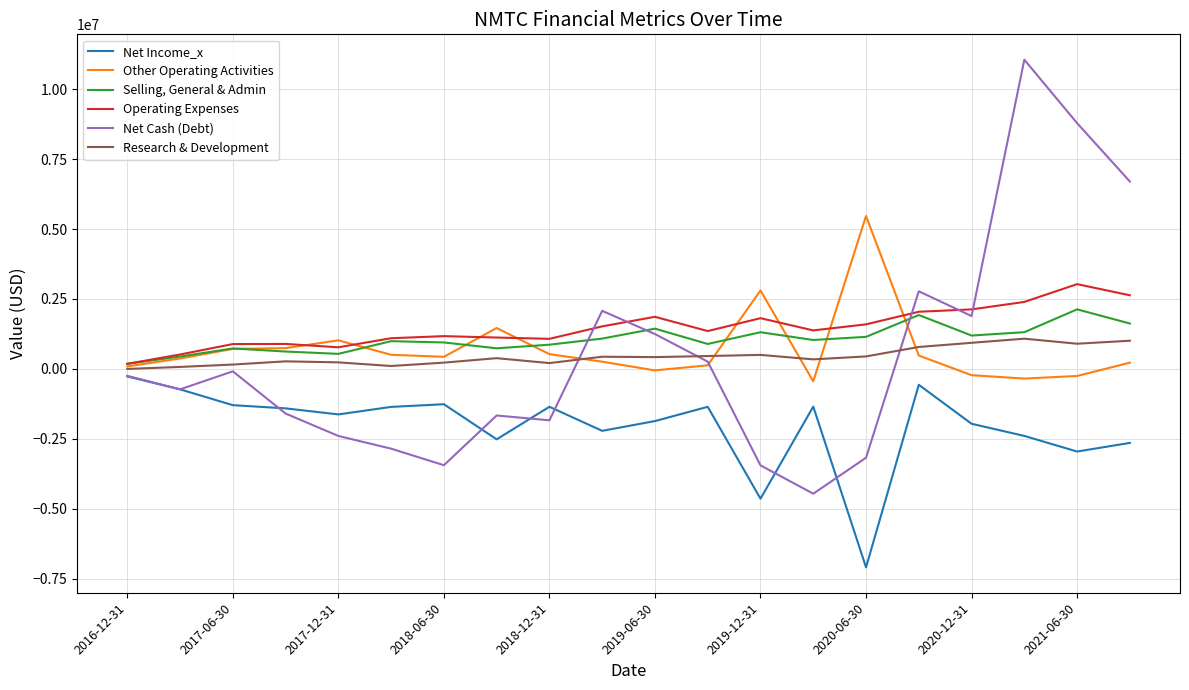

Rank the series by their maximum value, from highest to lowest.

Net Cash (Debt), Other Operating Activities, Operating Expenses, Selling, General & Admin, Research & Development, Net Income_x